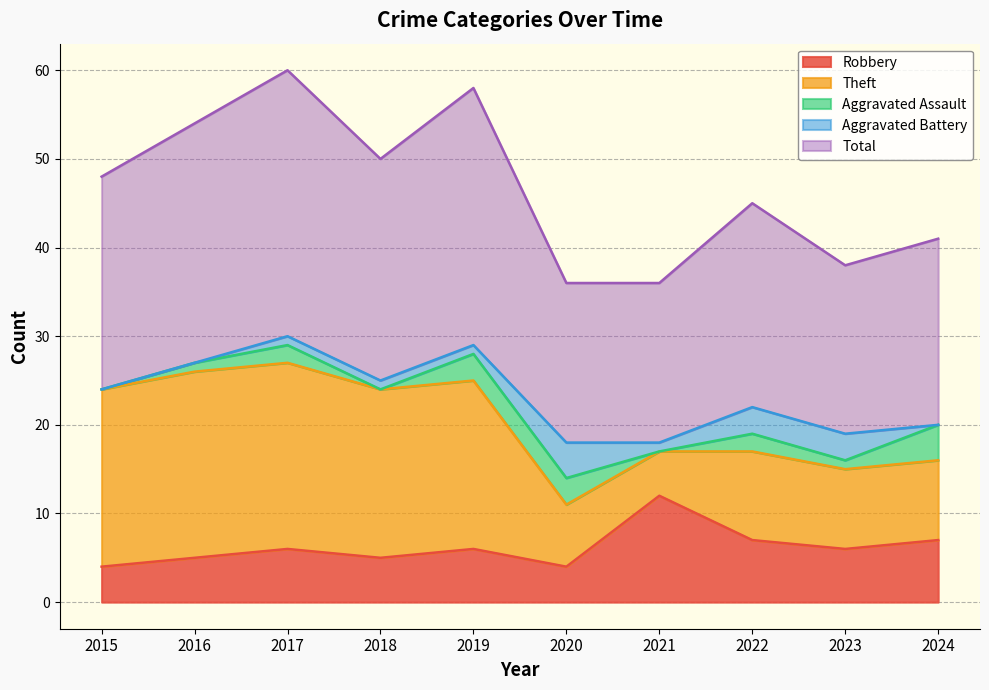

Does the chart display data point markers on the line(s)?

No